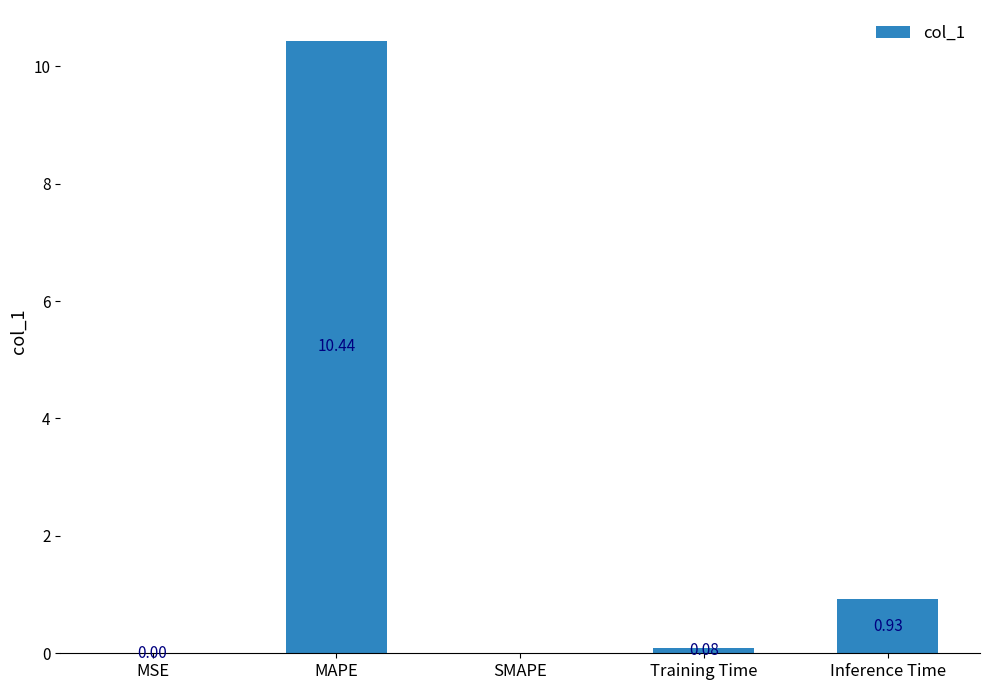

The value at MAPE is 15.5. True or false?

False